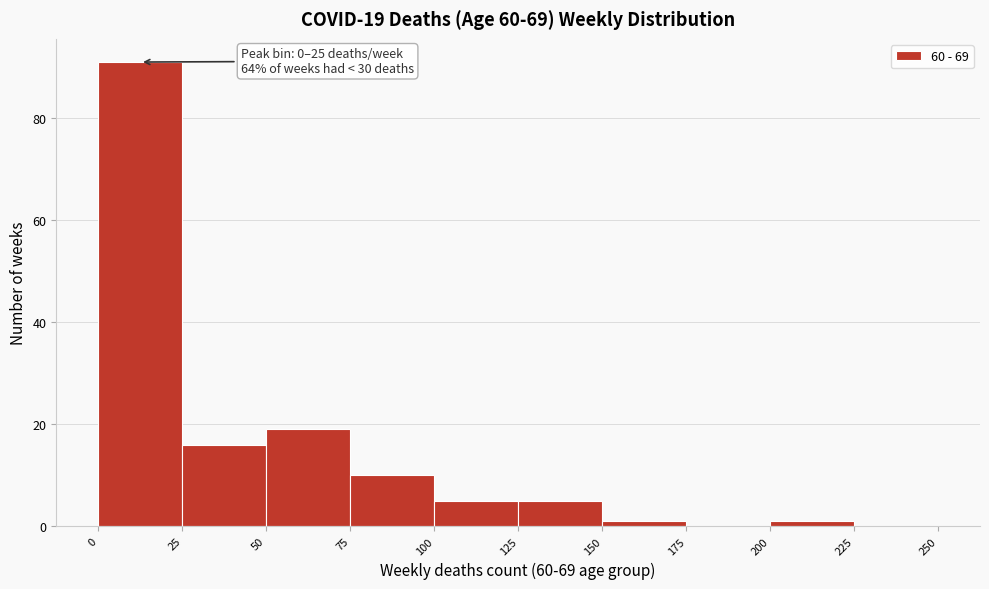

Which range on the x-axis has the tallest bar?

0 to 25